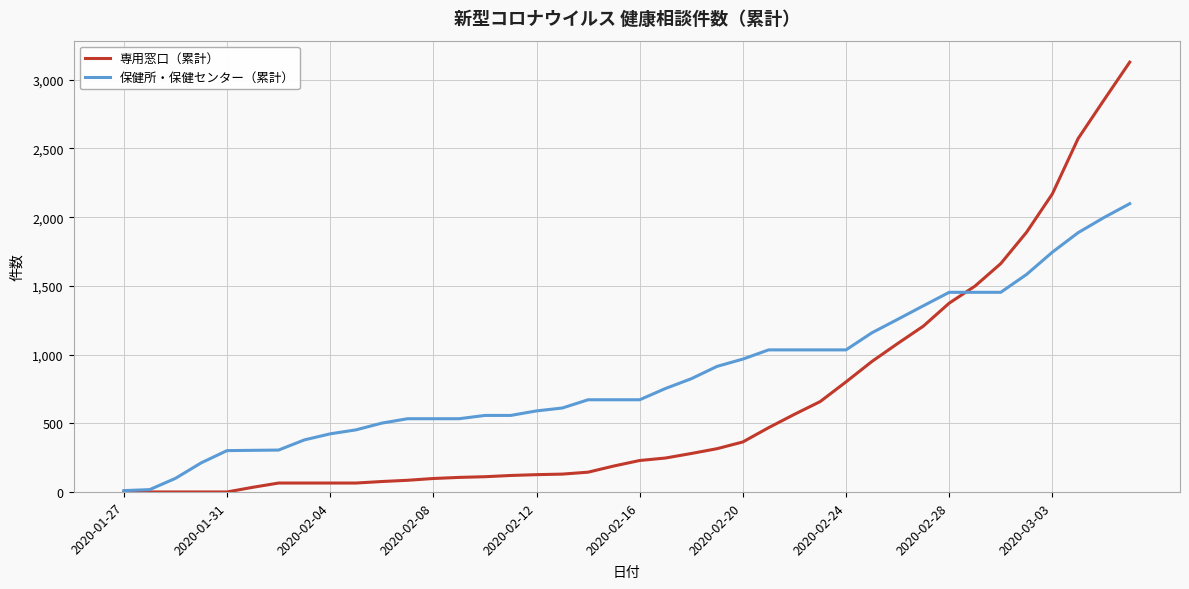

What is the lowest value of the 保健所・保健センター（累計） series?

10